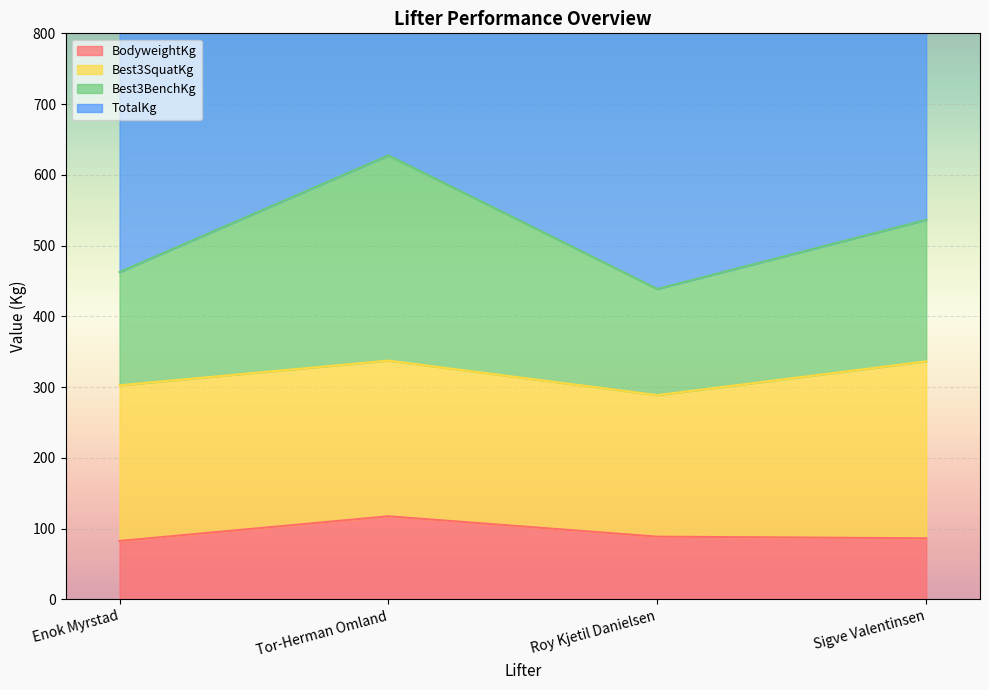

The value of BodyweightKg at Tor-Herman Omland is 54.5. True or false?

False